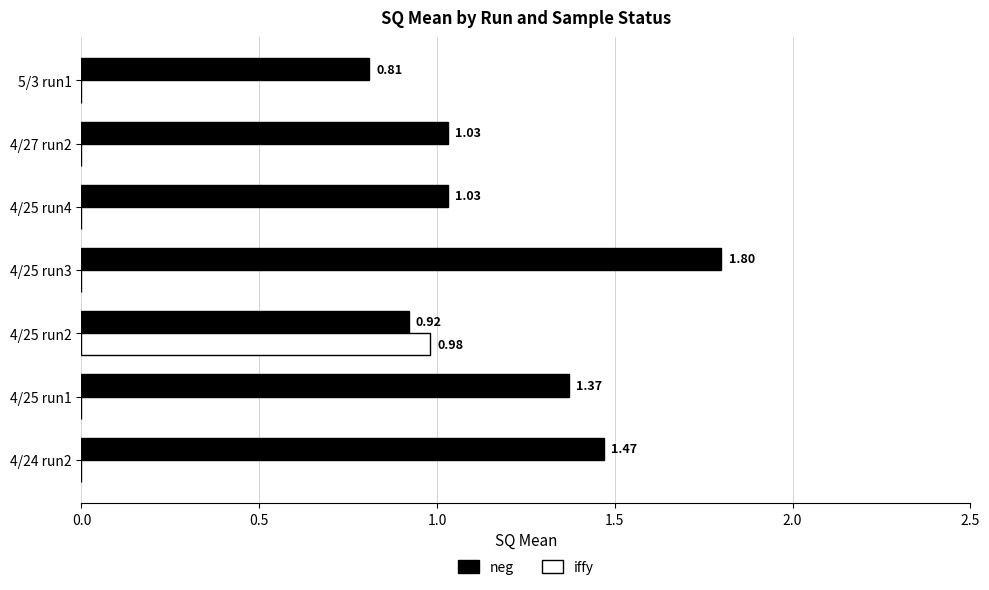

At which category is the sum across all series the highest?

4/25 run2